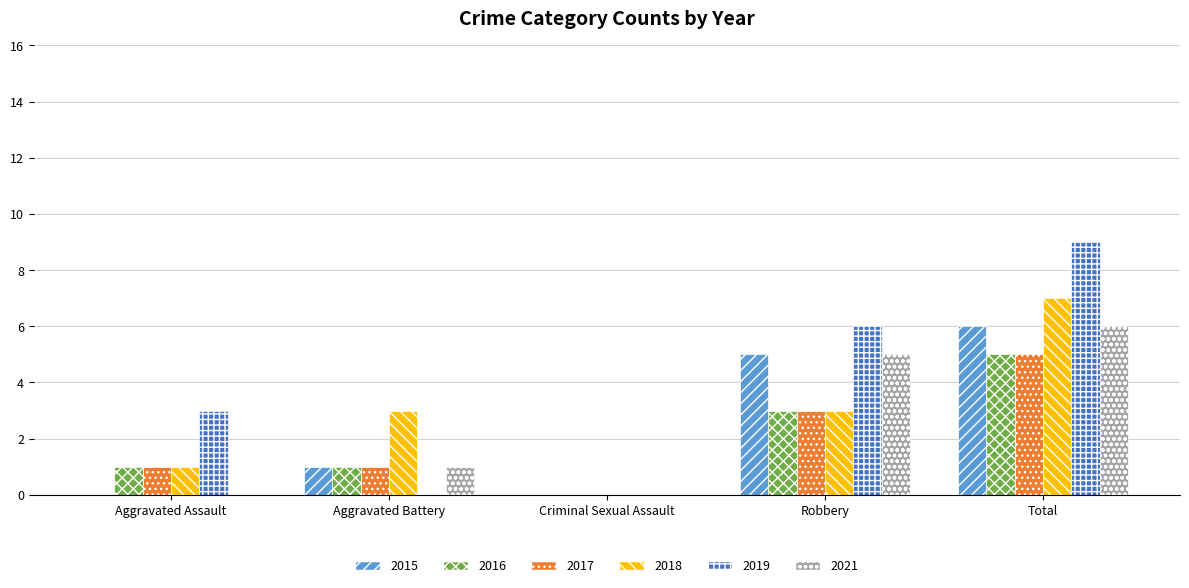

Is the value of 2015 at Aggravated Assault greater than the value of 2016 at Total?

No